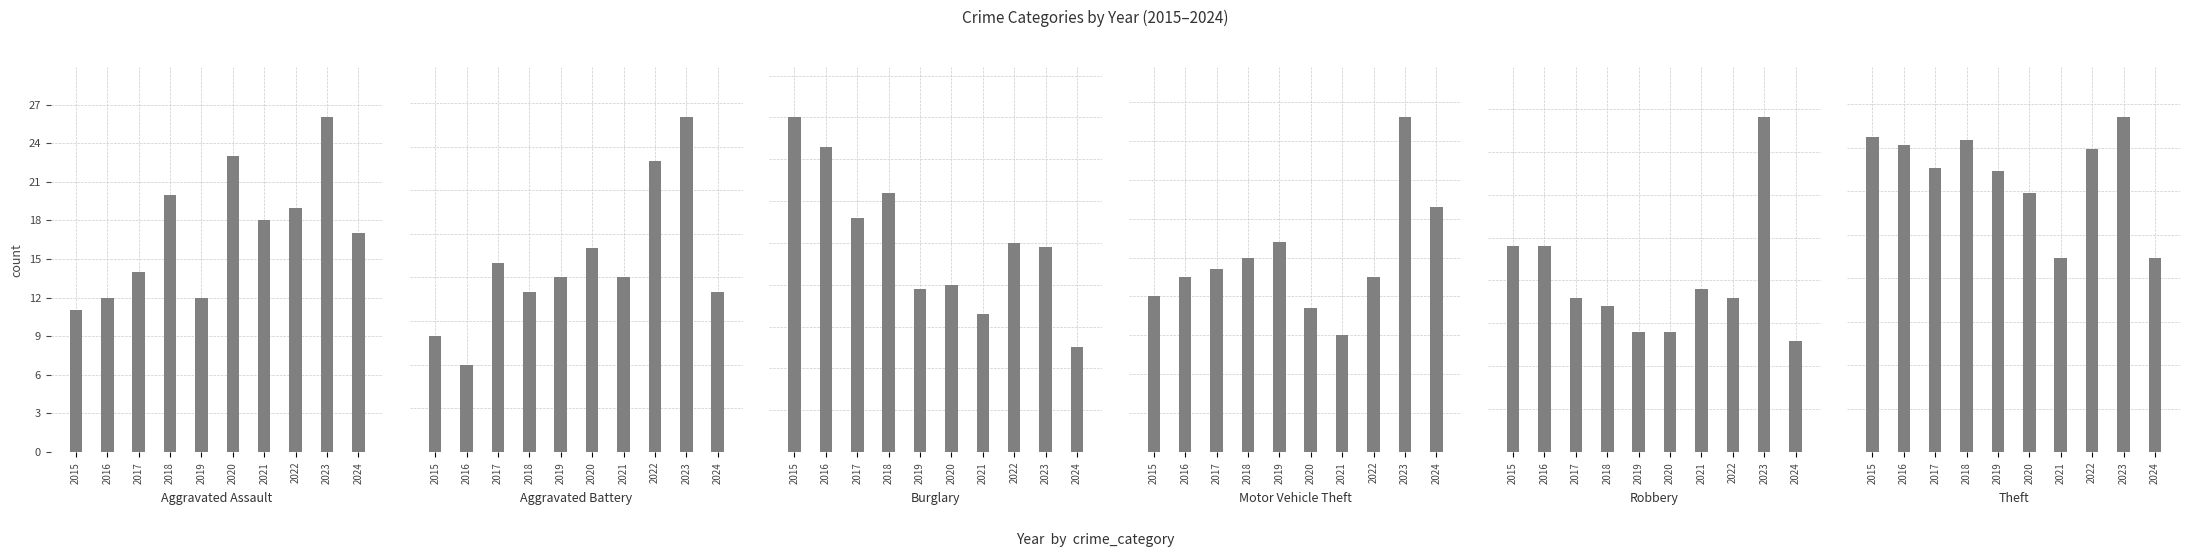

Is the value of Motor Vehicle Theft at 2020 greater than the value of Robbery at 2019?

Yes